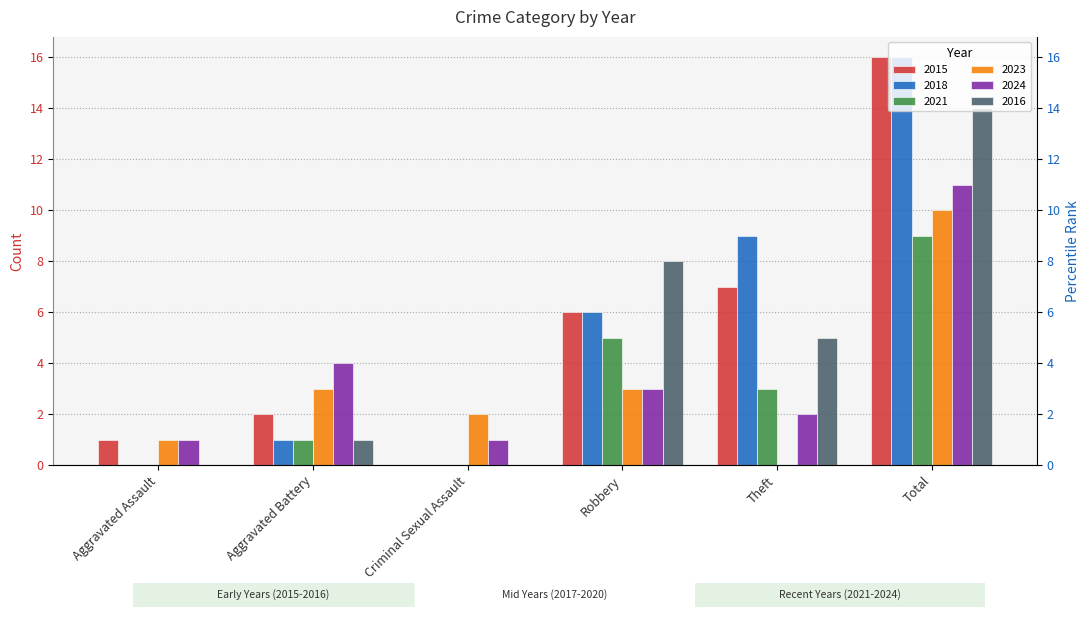

What is the difference between the maximum and second lowest values in the 2018 series?

16